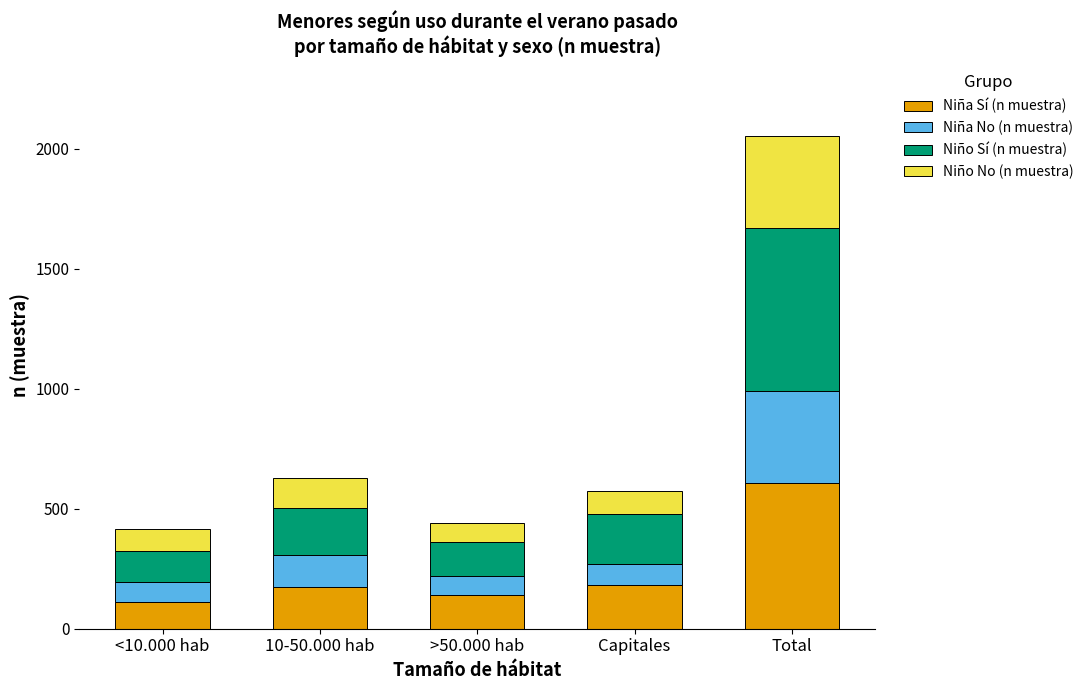

How many distinct data groups are displayed?

4